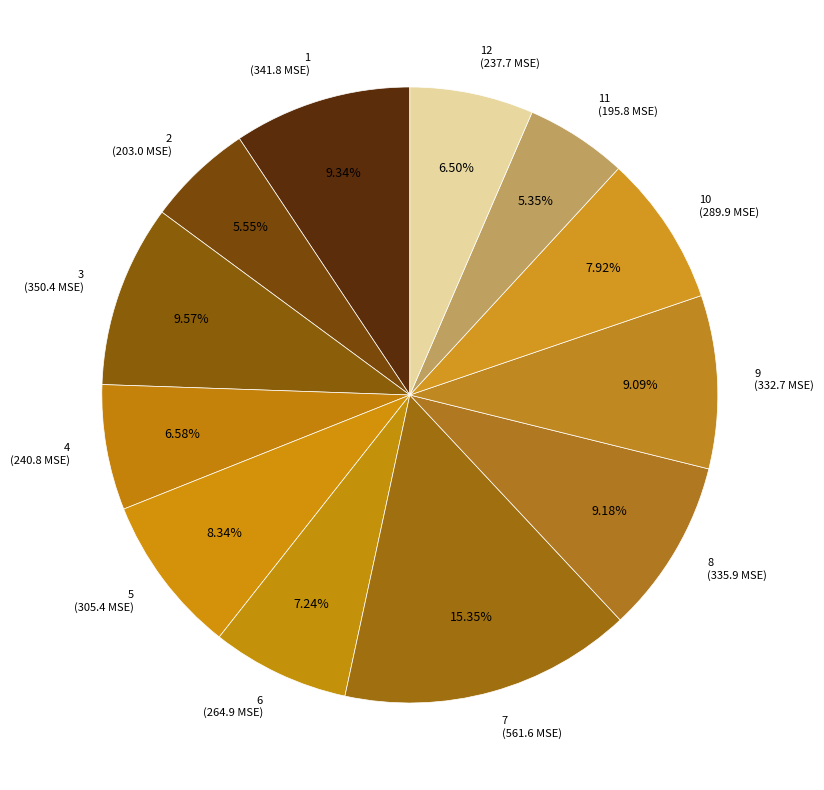

How many slices are in this pie chart?

12